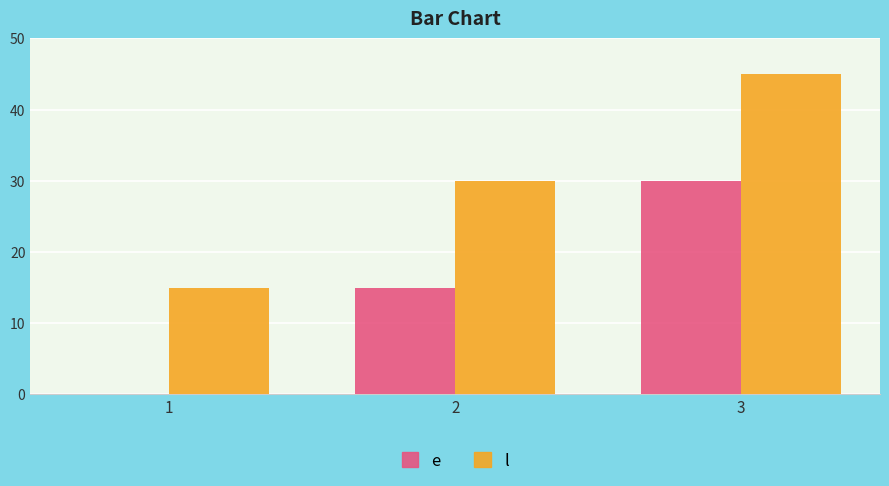

The value of l at 3 is 45. True or false?

True